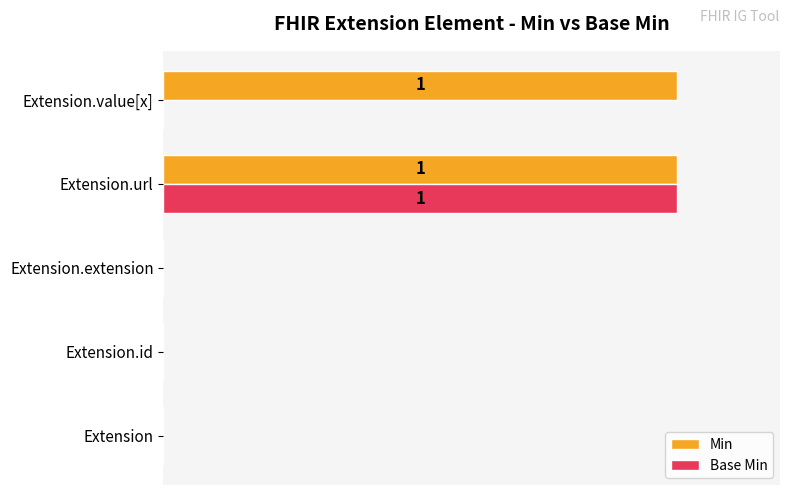

What are all the series names shown in the legend?

Min, Base Min